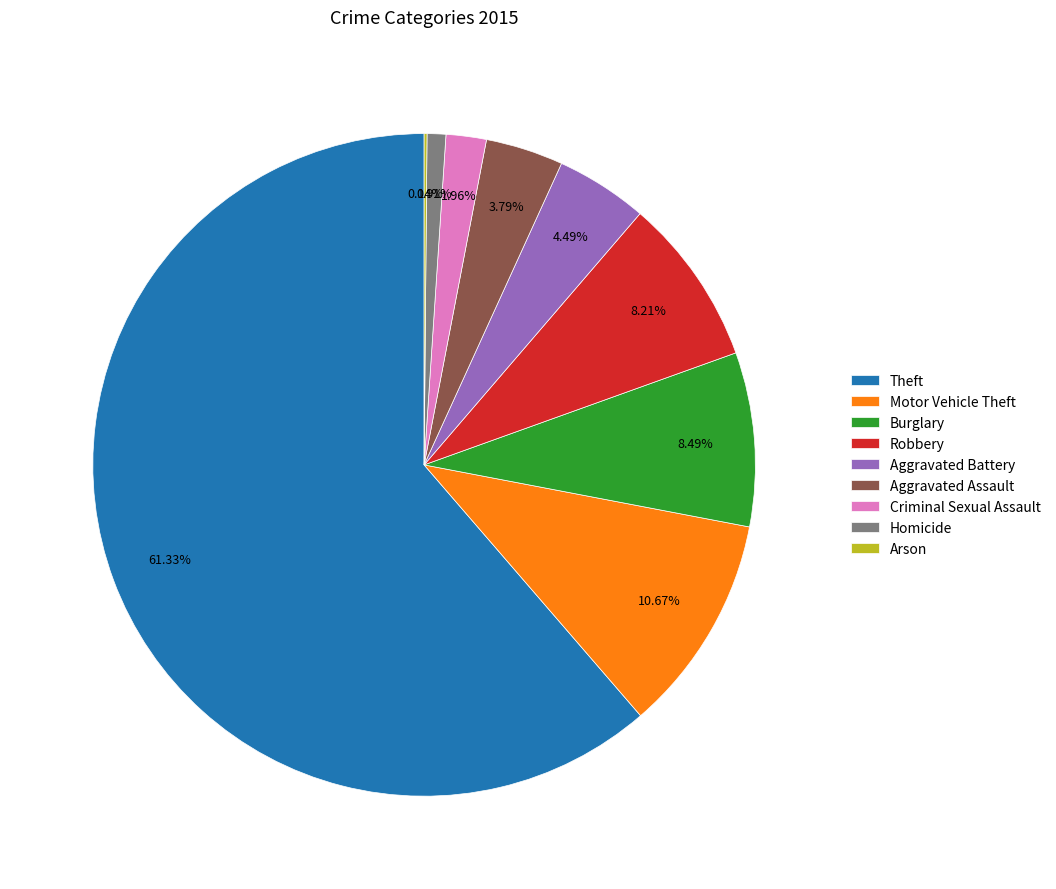

Is it true that Aggravated Battery is 12% of the pie?

False